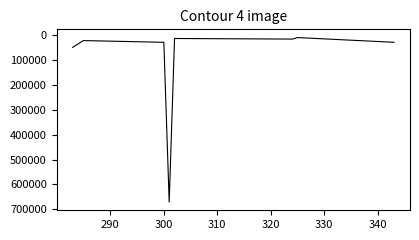

What is the difference between the maximum and second lowest values?

658689.7